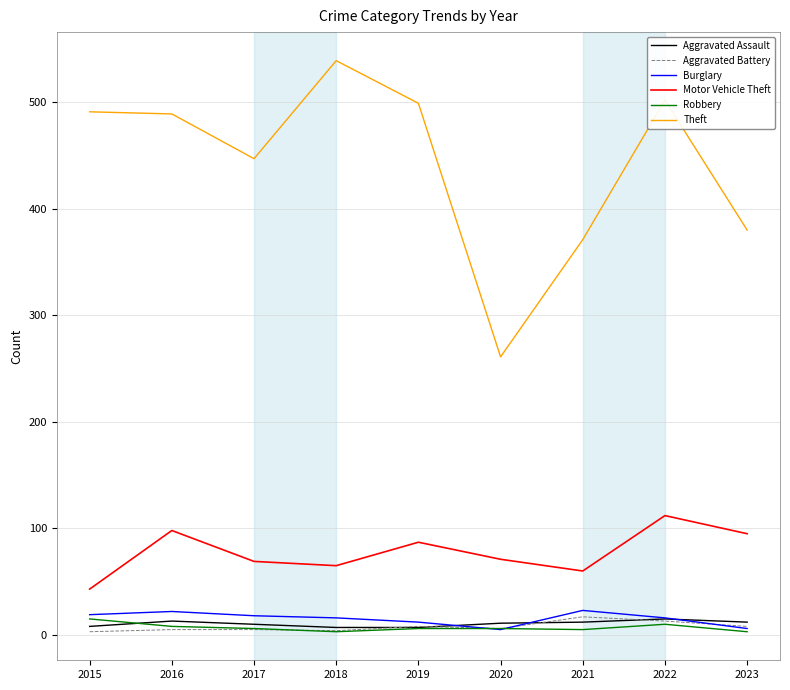

What are all the series names shown in the legend?

Aggravated Assault, Aggravated Battery, Burglary, Motor Vehicle Theft, Robbery, Theft